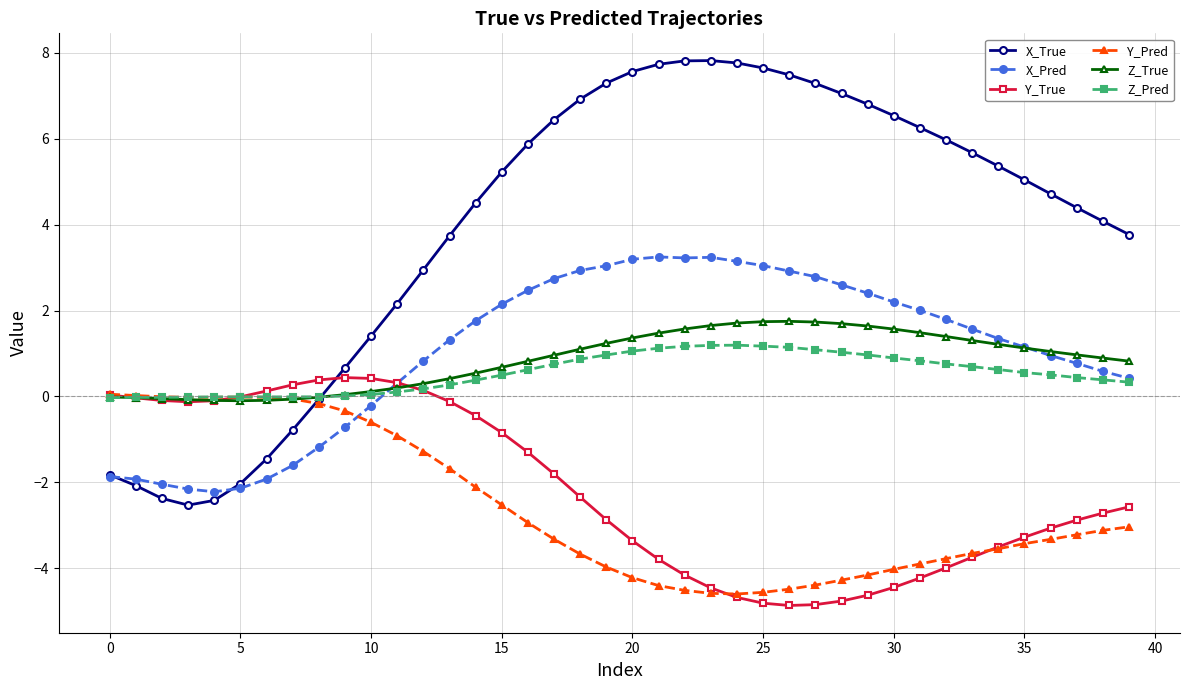

Which series has the largest range (max minus min)?

X_True